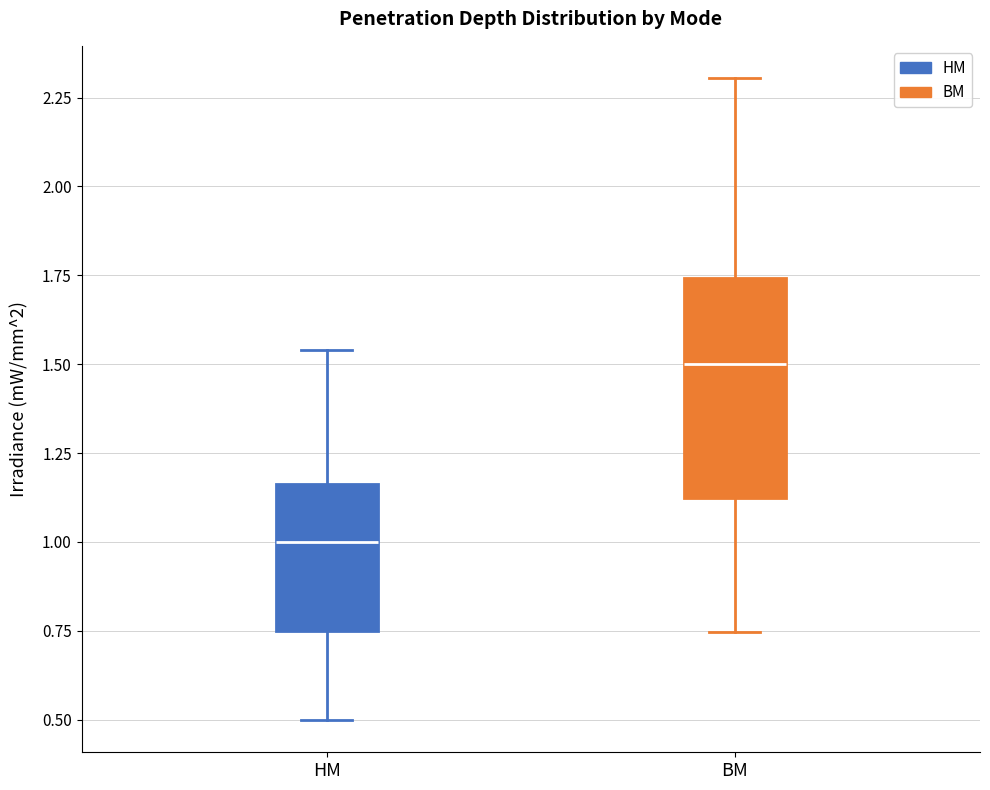

Which box has the highest median line?

BM